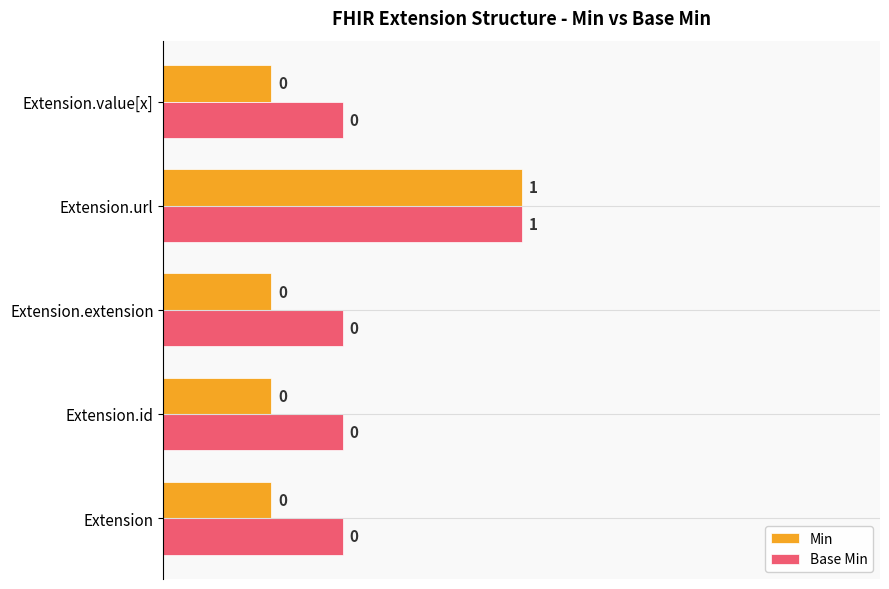

What are all the series names shown in the legend?

Min, Base Min